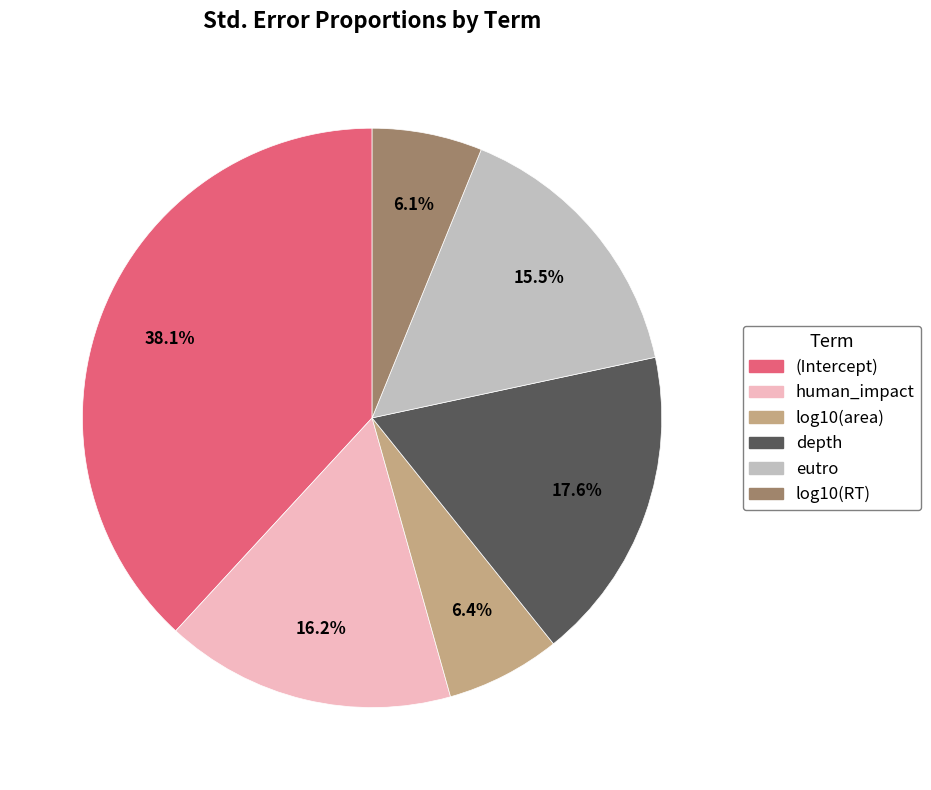

What percentage is the human_impact slice, to the nearest percent?

16%